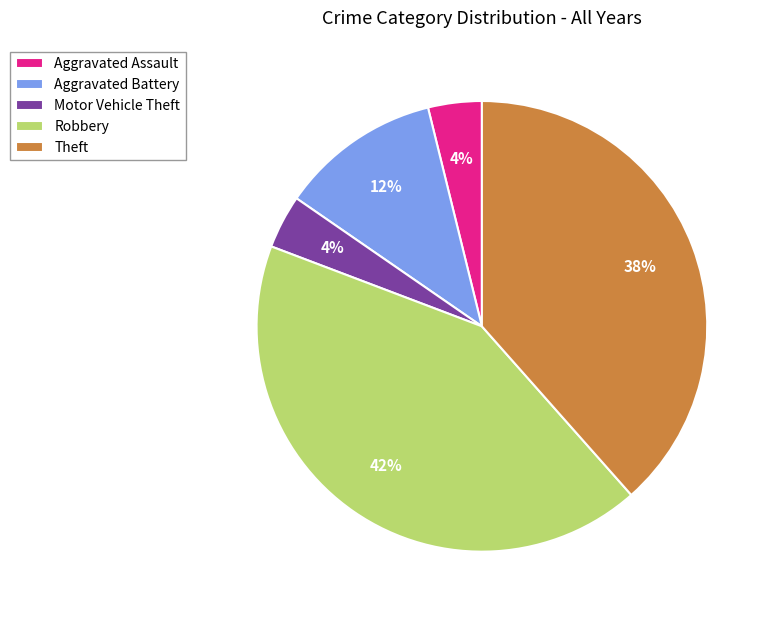

How many segments does this pie chart have?

5